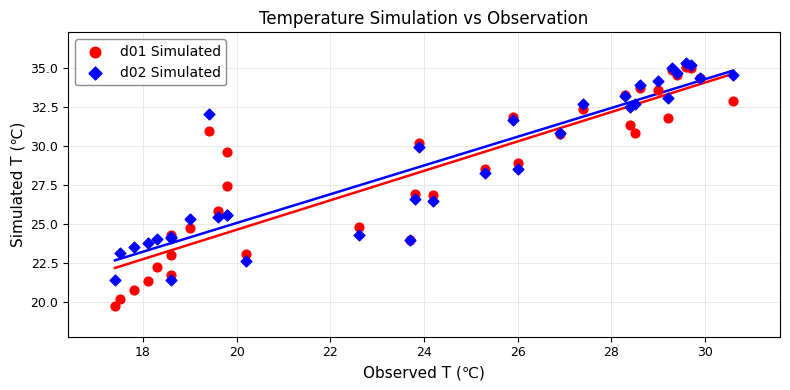

Which series has the largest Y range (max minus min)?

d01 Simulated